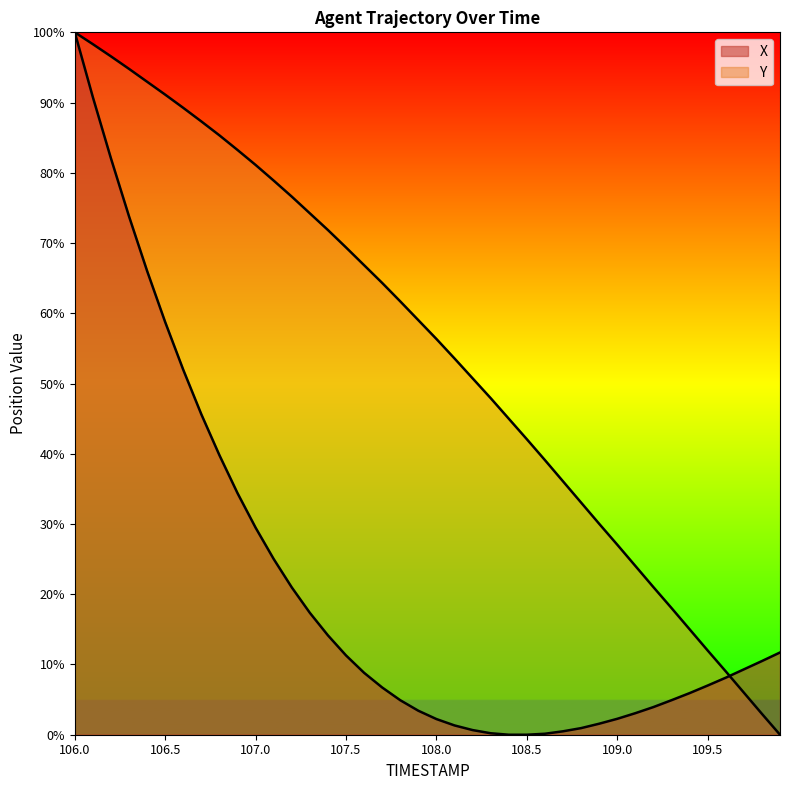

Does the chart display data point markers on the line(s)?

No